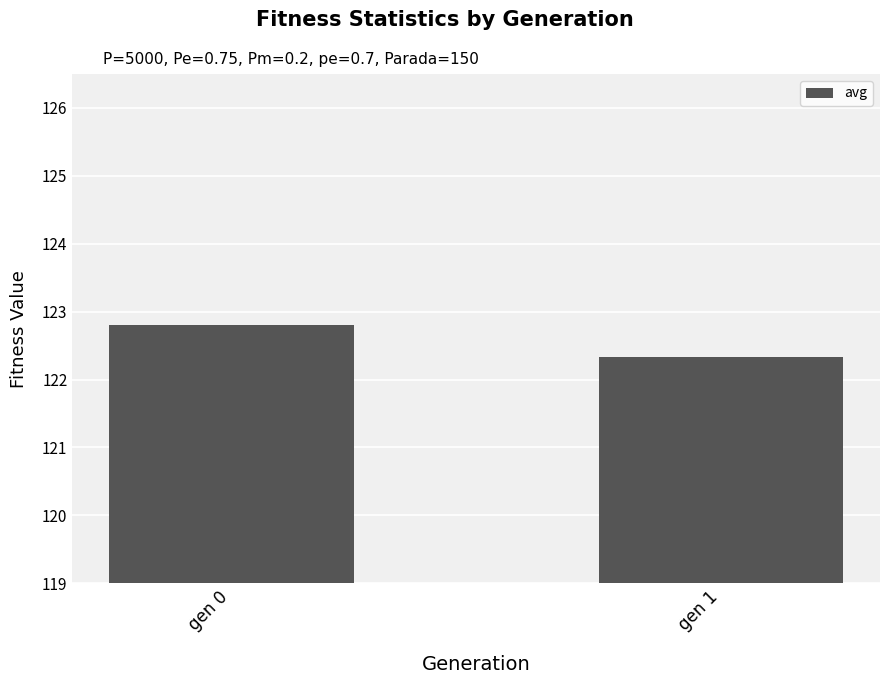

Count the values in the range 122 to 123.

2